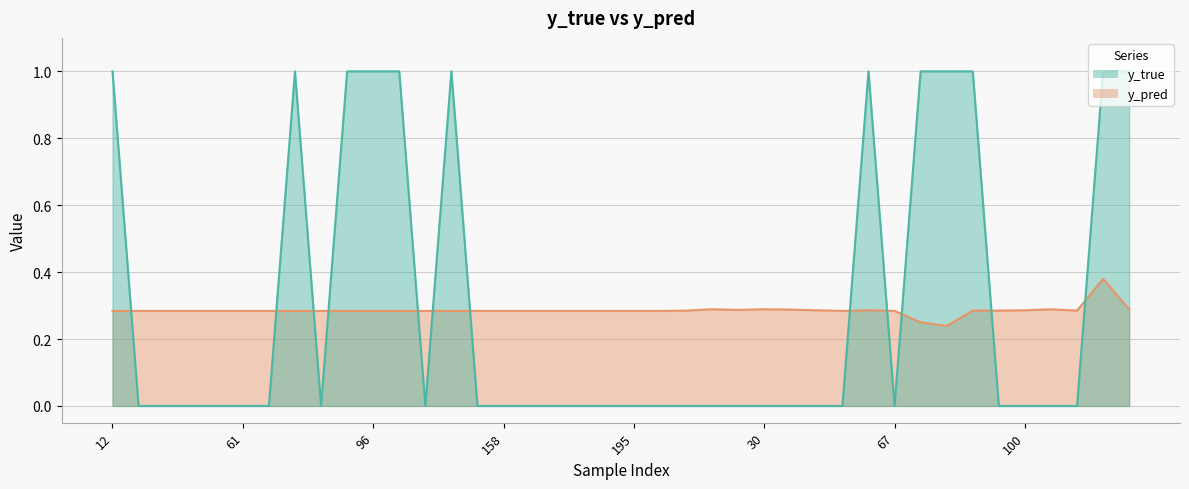

What is the value of the y_pred point at the 17th from the left?

0.3